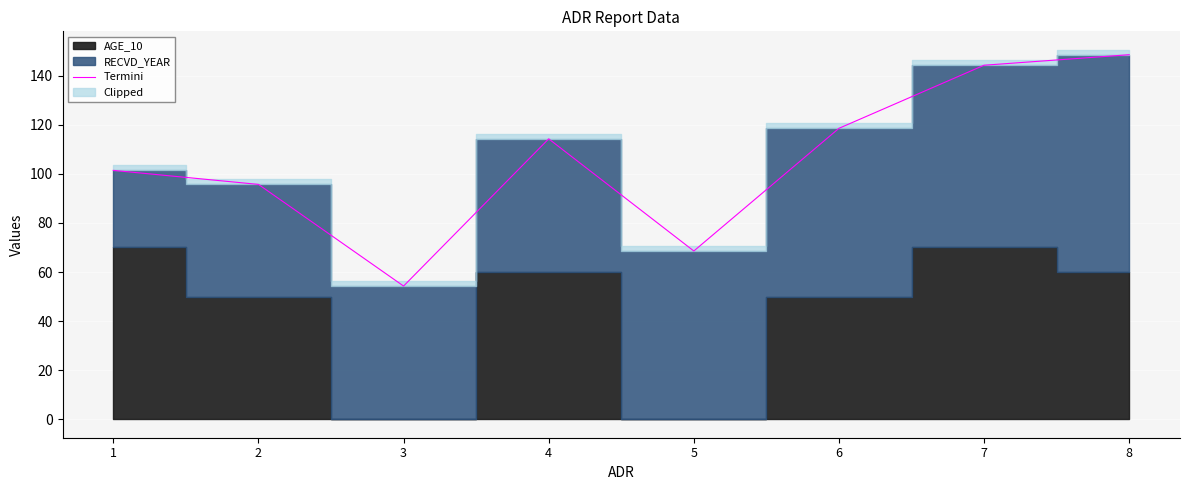

What is the change in value from 1 to 6?

+17.1